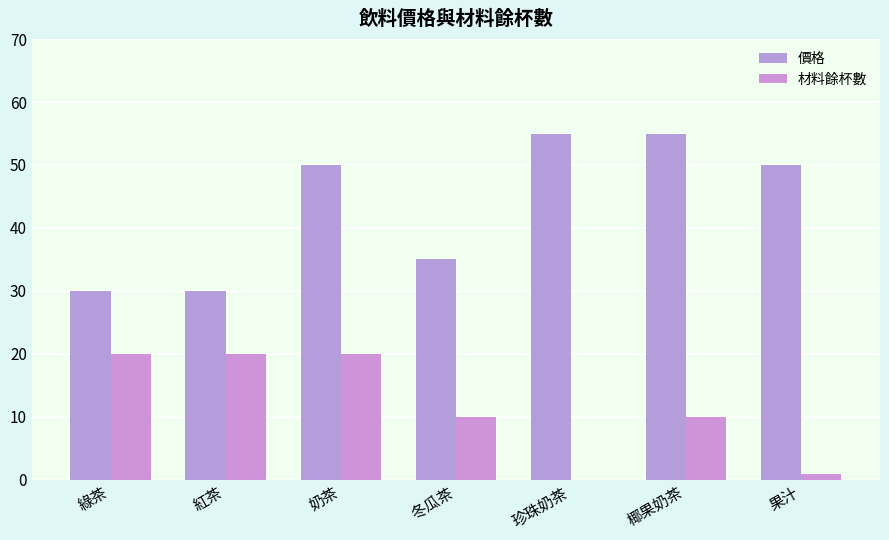

What is the difference between the 價格 values at 紅茶 and 珍珠奶茶?

25